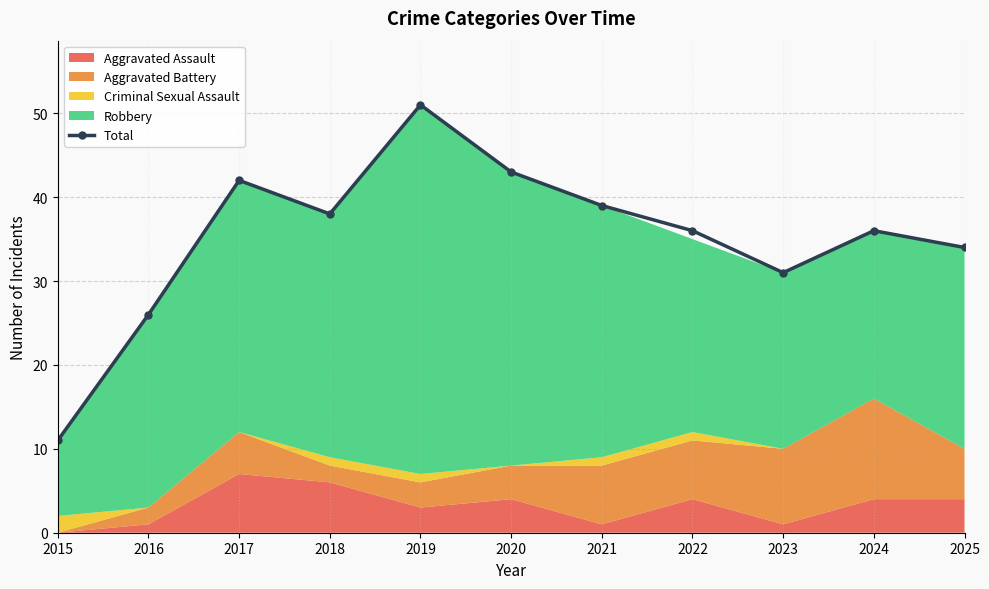

How many data points does each series have?

11